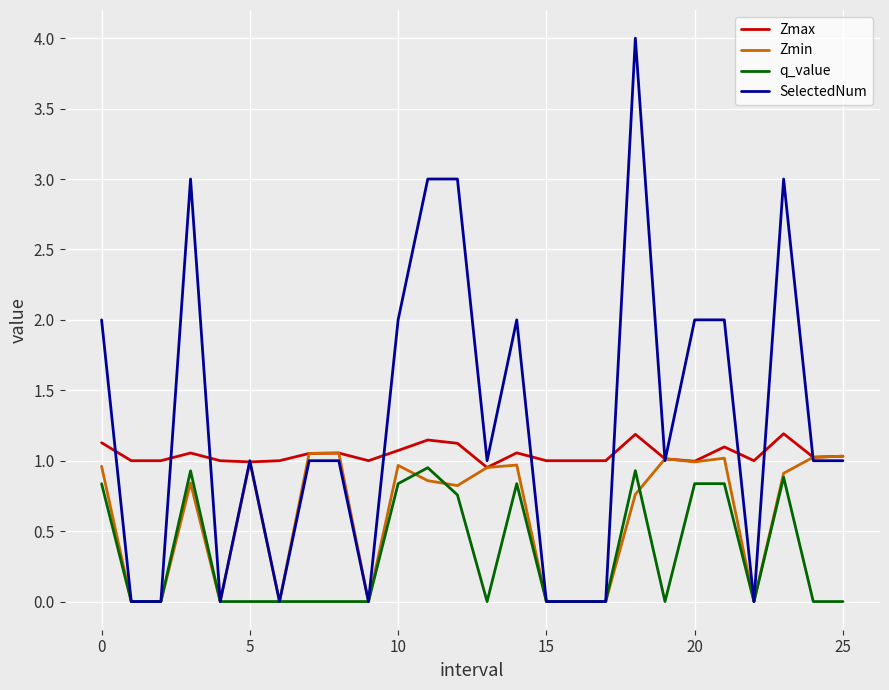

Which series has the widest spread of values?

SelectedNum